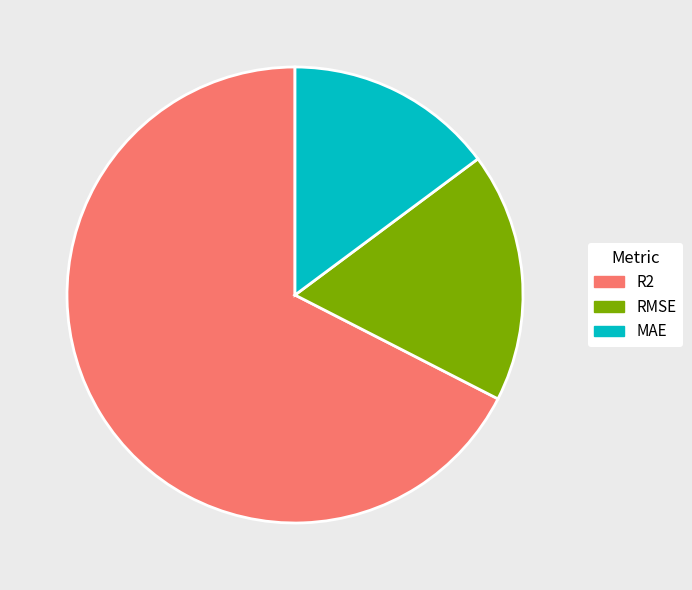

Between R2 and MAE, which is larger?

R2